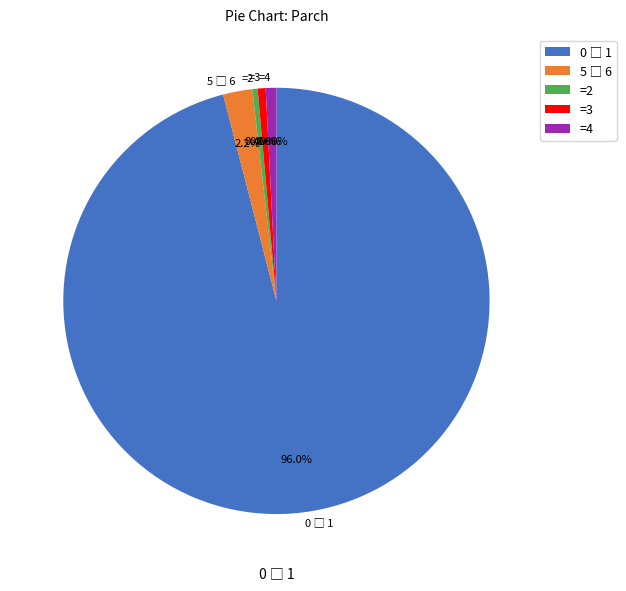

To the nearest percent, what is the average slice percentage?

20%